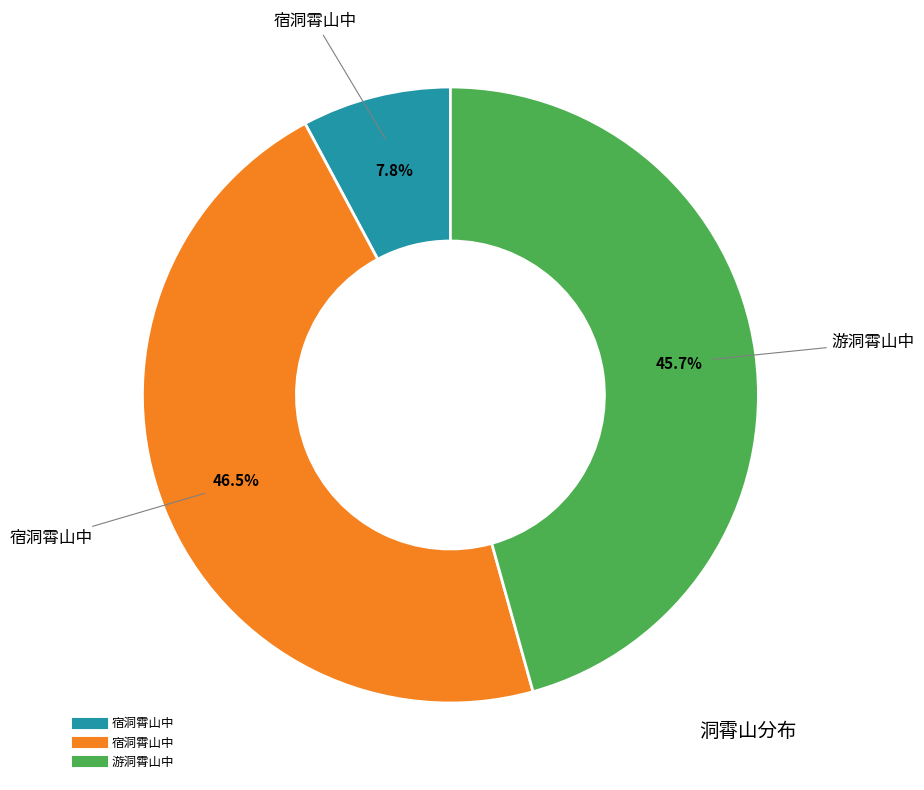

Is there any slice that represents more than half of the pie?

No